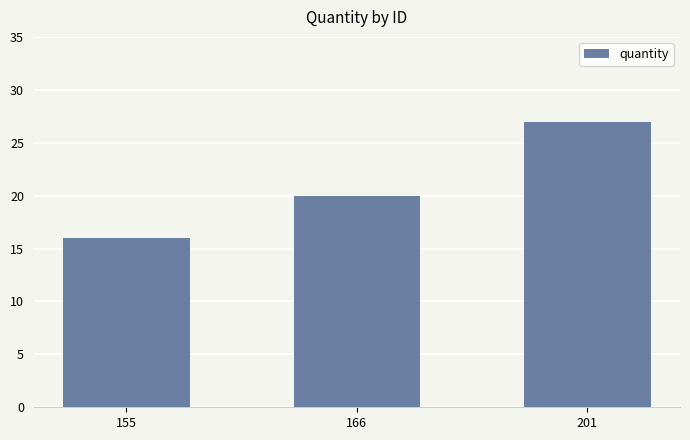

What is the average value?

21